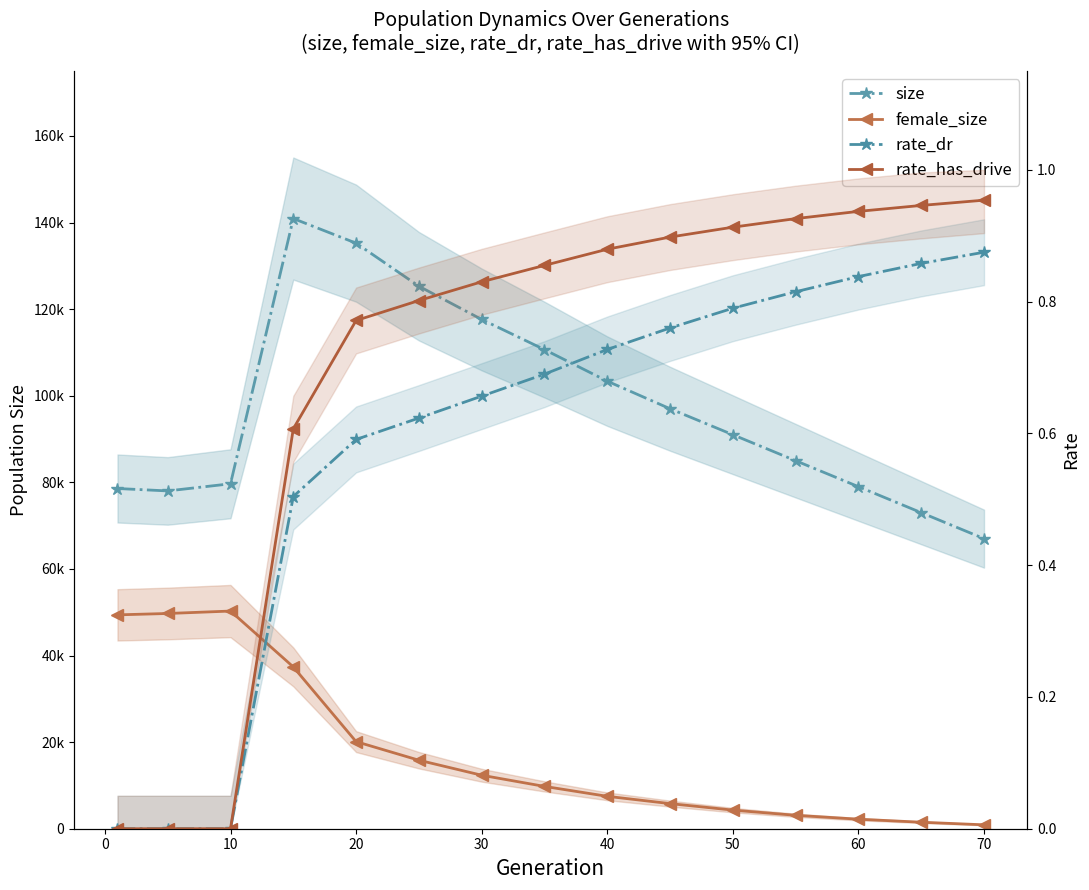

How many values in the size series are below 91000?

7